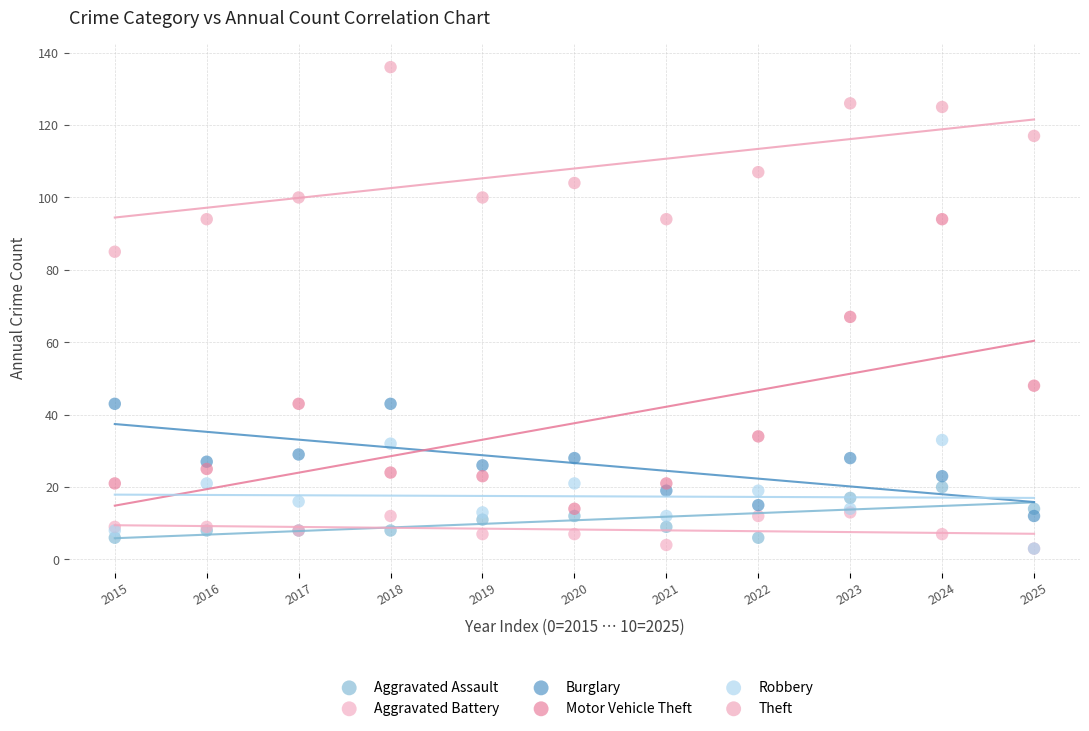

In the Motor Vehicle Theft series, what Y value is closest to 54?

48